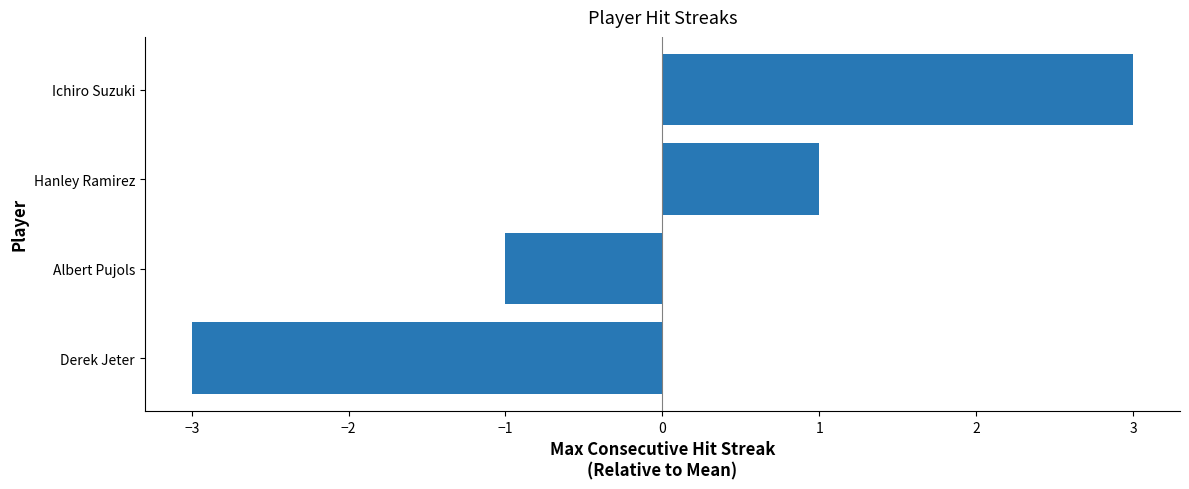

How many negative values are there?

2